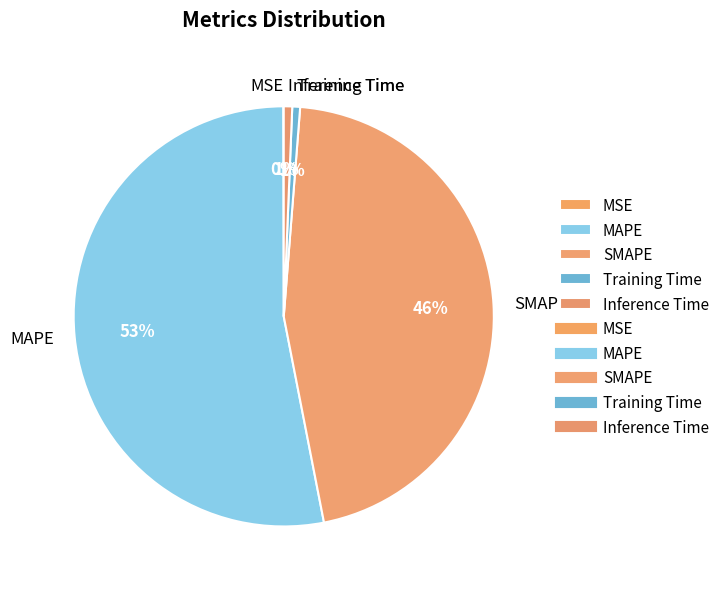

To the nearest percent, what portion does Inference Time represent?

1%